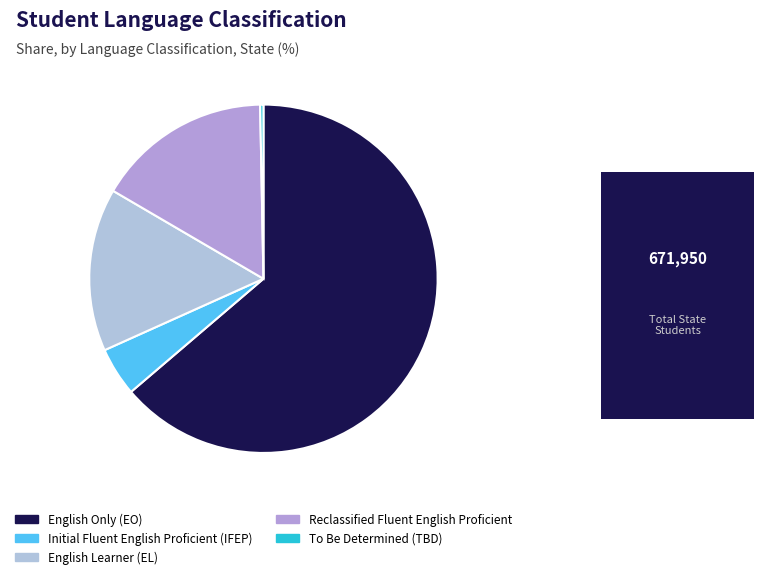

How many segments does this pie chart have?

5